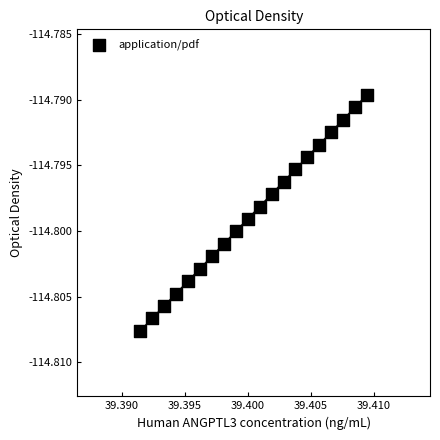

How many points are shown in the scatter plot?

20